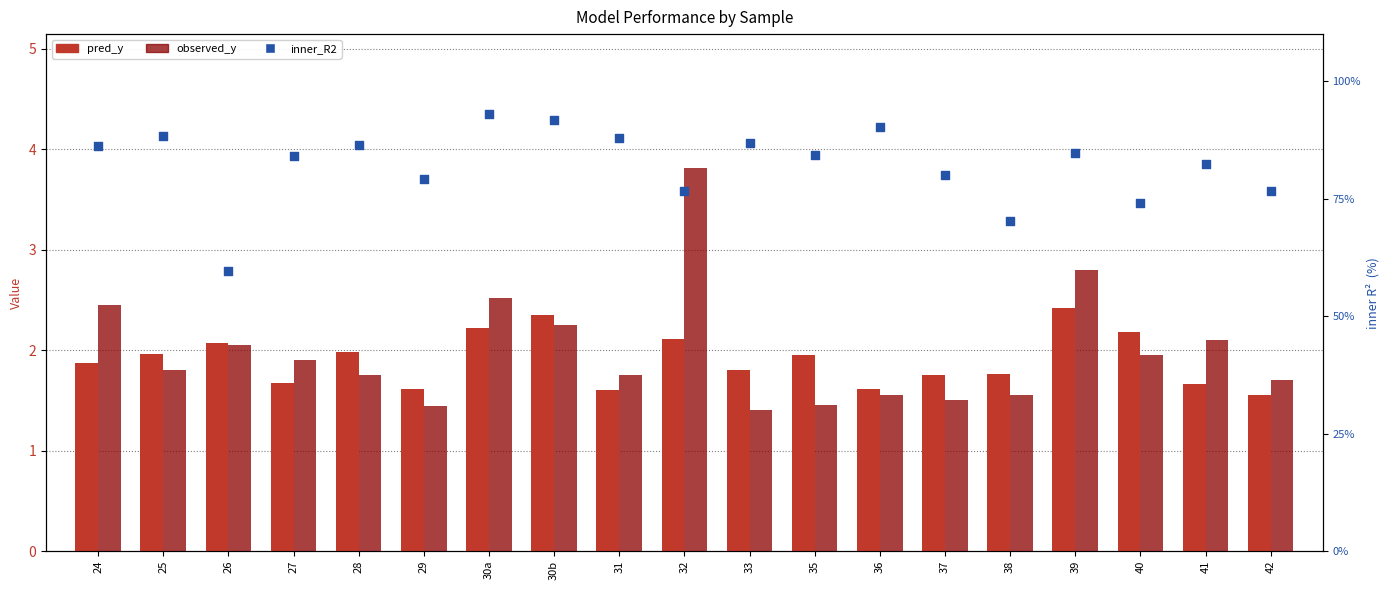

At how many categories does at least one series exceed 50?

19